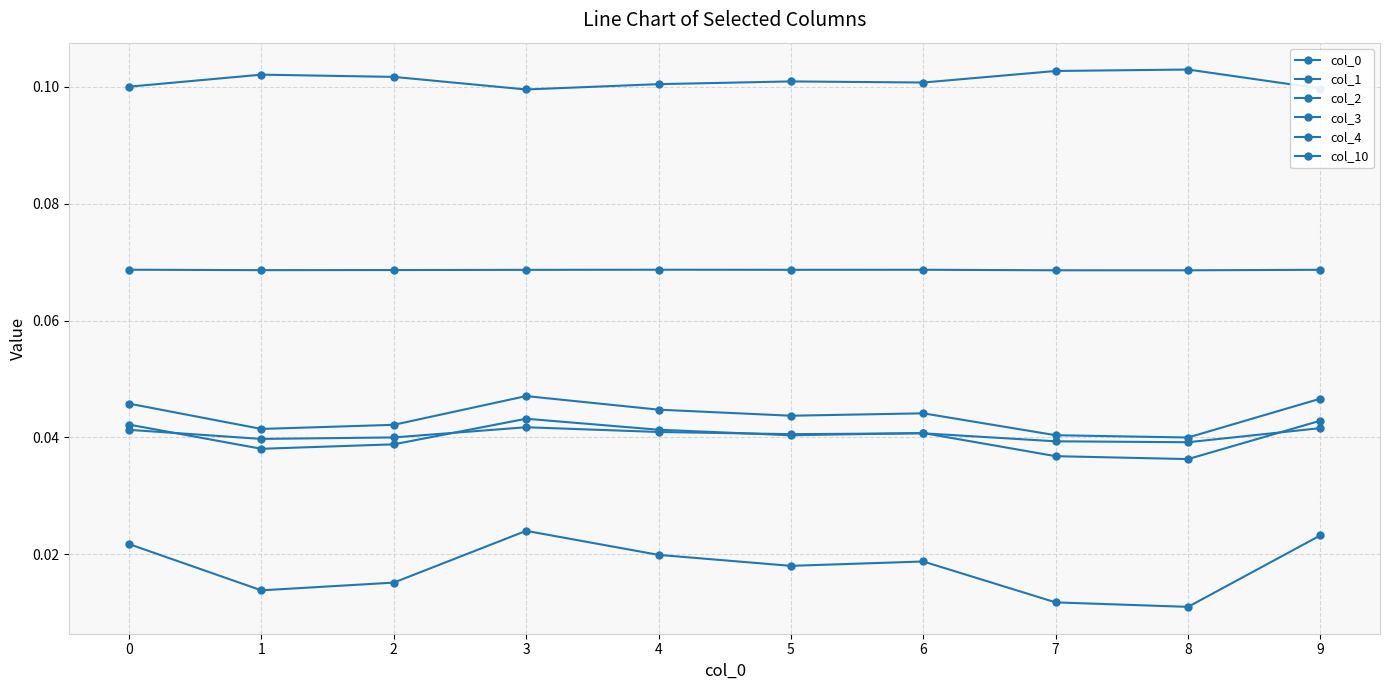

Which label corresponds to the smallest value in the chart?

8